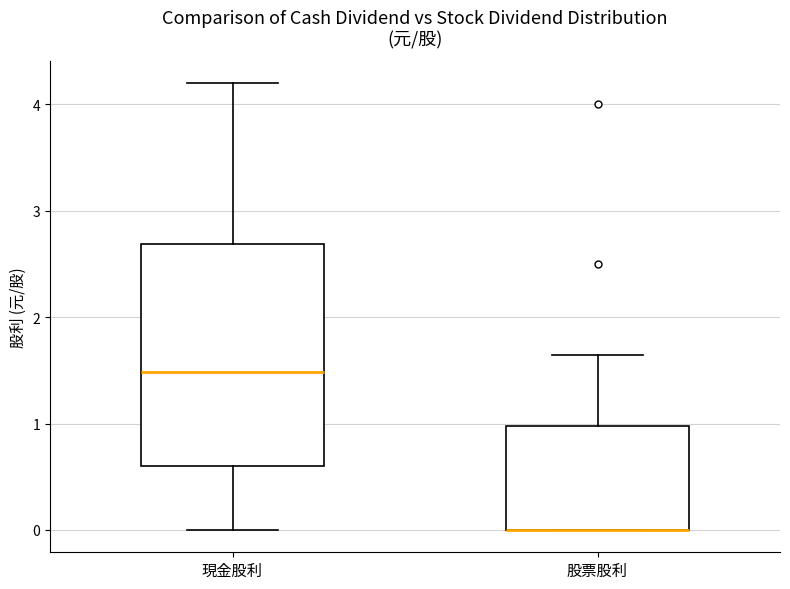

Reading left to right, read every box against the y-axis: the position of its median line, the range the box covers, and the ends of its whiskers. The values are not printed on the chart, so give them approximately, as read against the axis.

現金股利: median 1.5, box 0.6 to 2.7, whiskers 0.0 to 4.2
股票股利: median 0.0 (drawn on the box's lower edge), box 0.0 to 1.0, whiskers 0.0 to 1.6